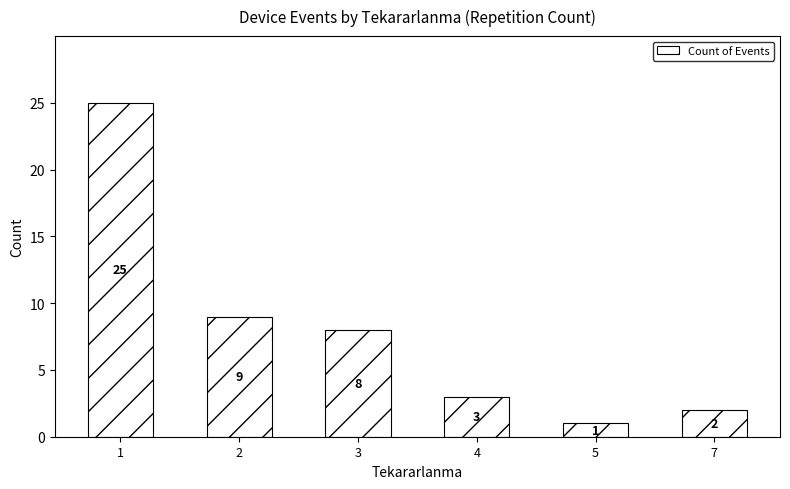

What is the ratio of the value at 7 to the value at 5?

2.0